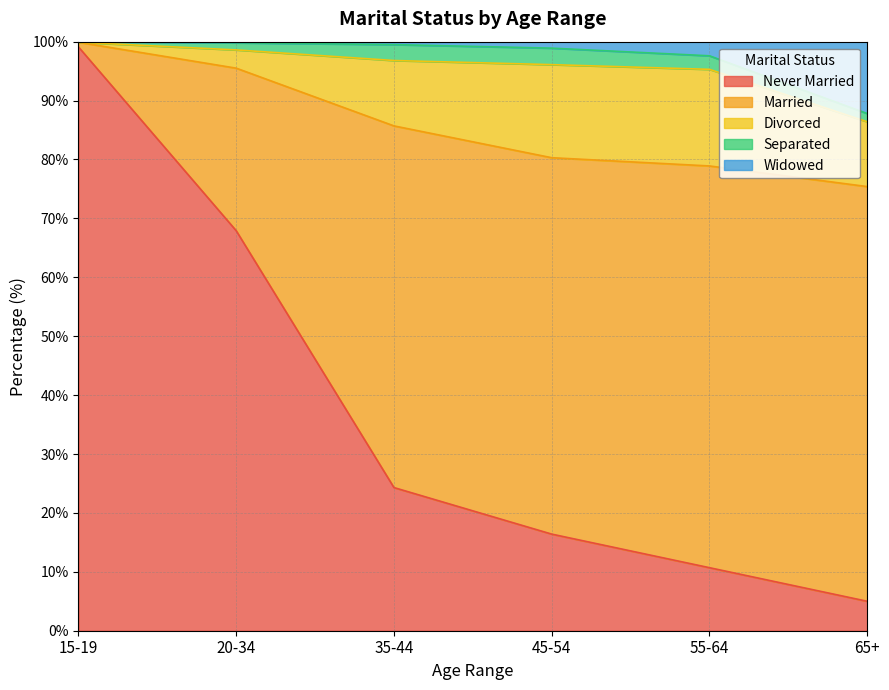

List the labels in order of Married value, largest first.

65+, 55-64, 45-54, 35-44, 20-34, 15-19